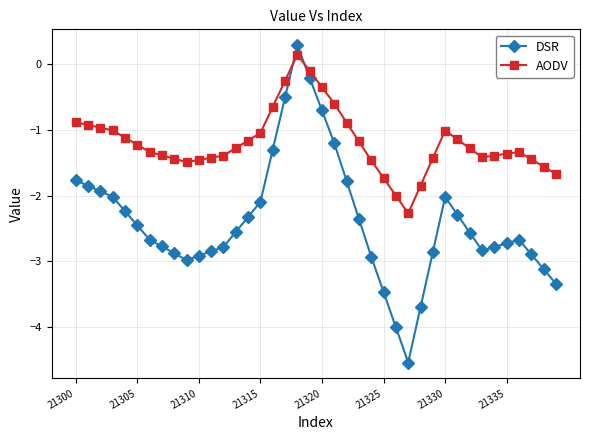

How many series are shown in this chart?

2